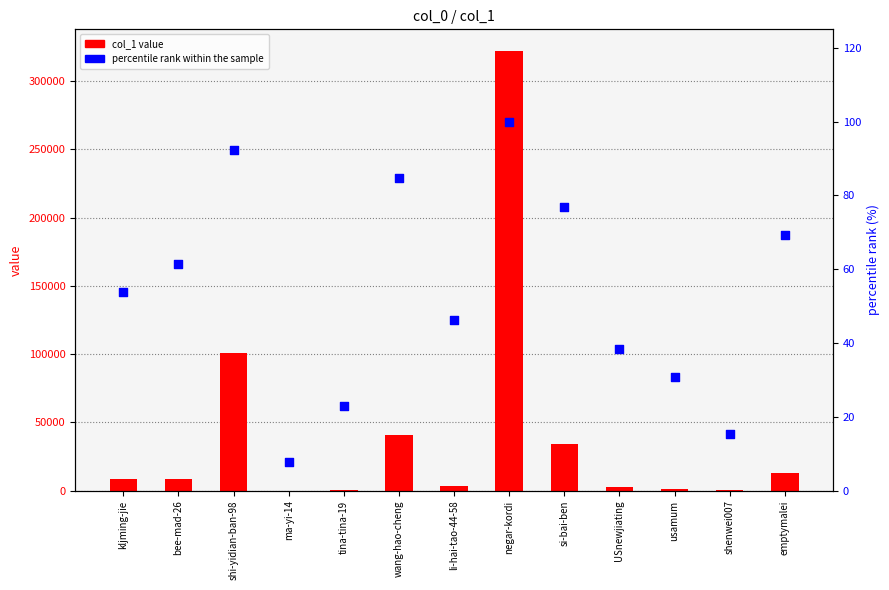

At which category is the sum across all series the highest?

negar-kordi